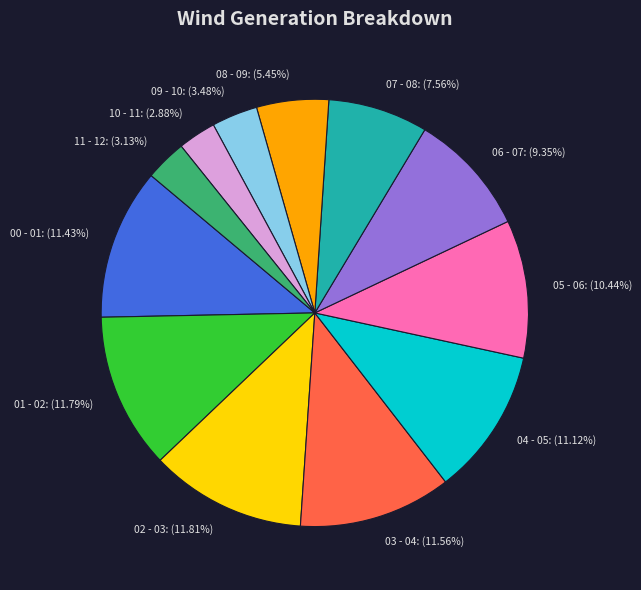

To the nearest percent, what portion does 06 - 07 represent?

9%